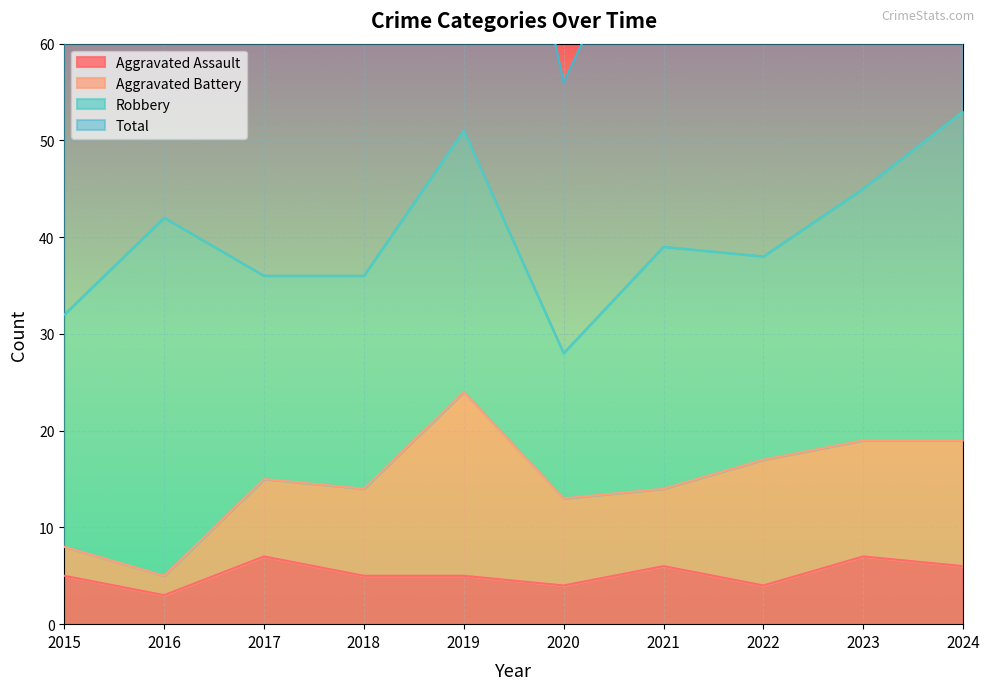

How many interior local valleys does the Total series have?

3